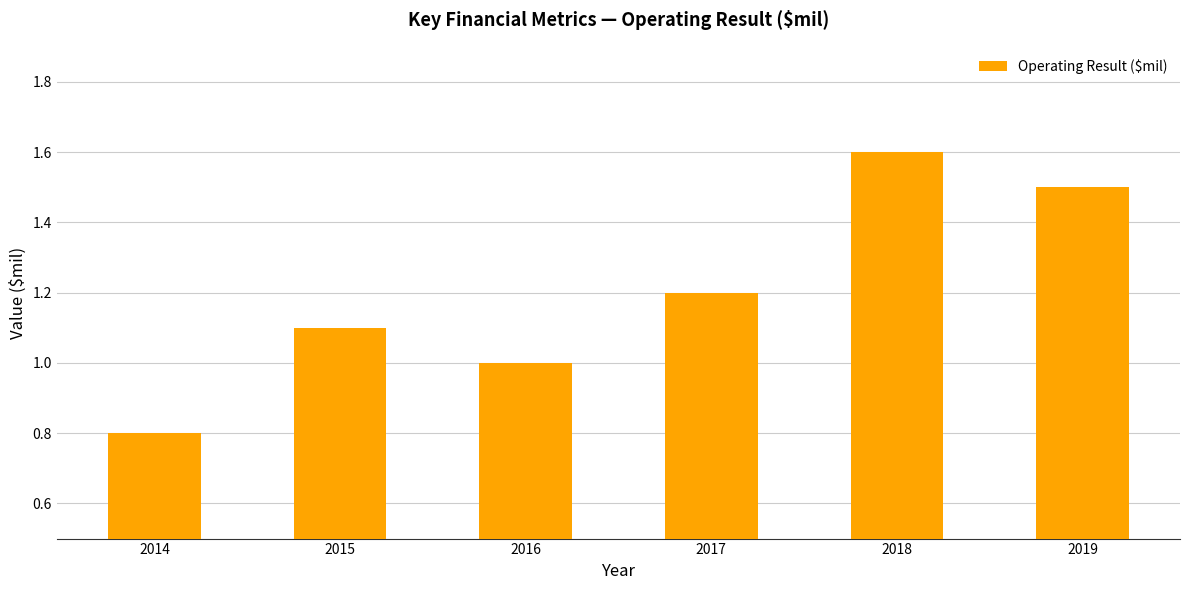

What is the value of the 5th bar from the left?

1.6